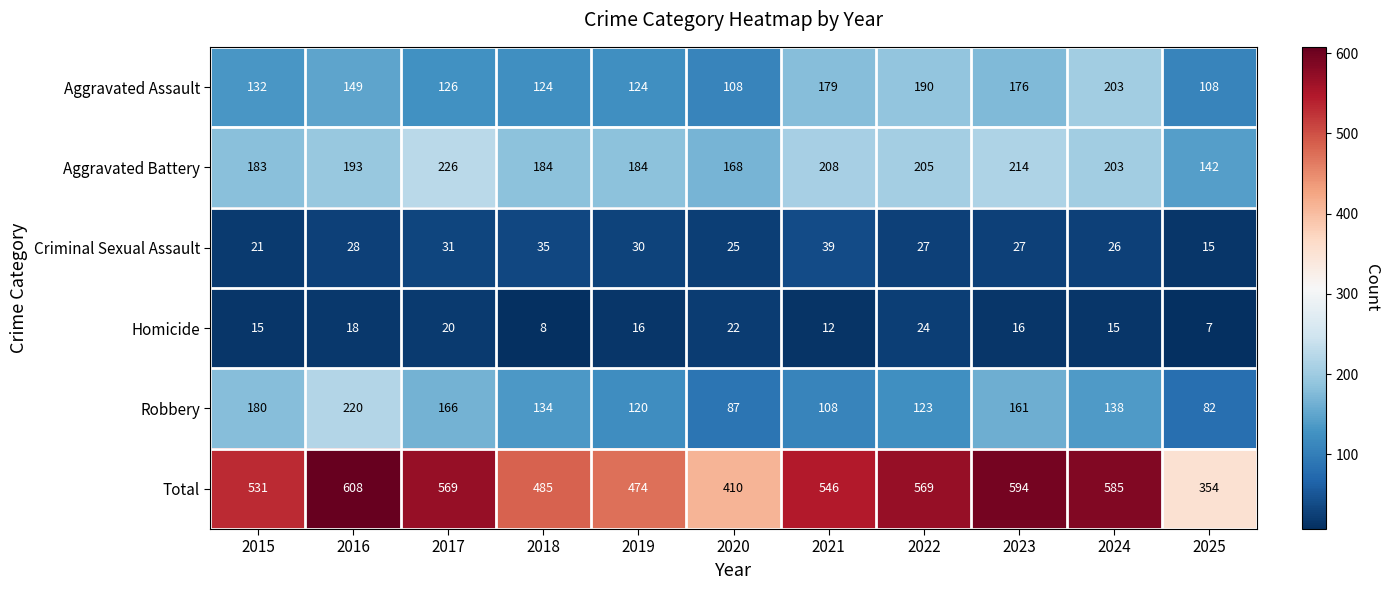

How many distinct data groups are displayed?

6